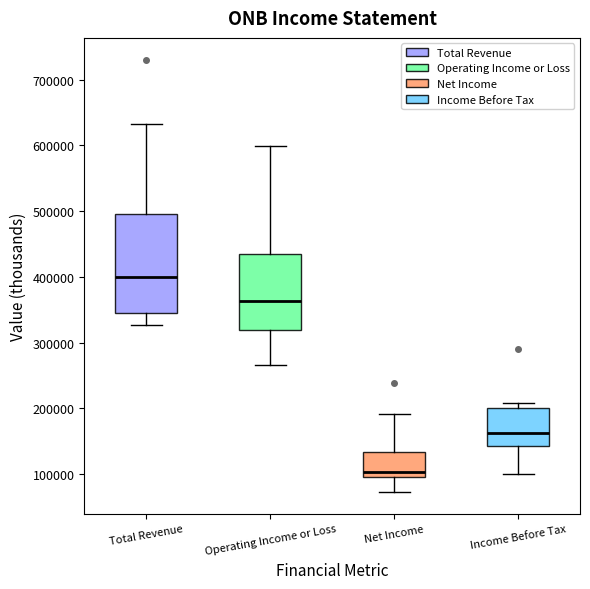

Where is the lower edge of the box for Total Revenue on the y-axis? The values are not printed on the chart, so give them approximately, as read against the axis.

340000